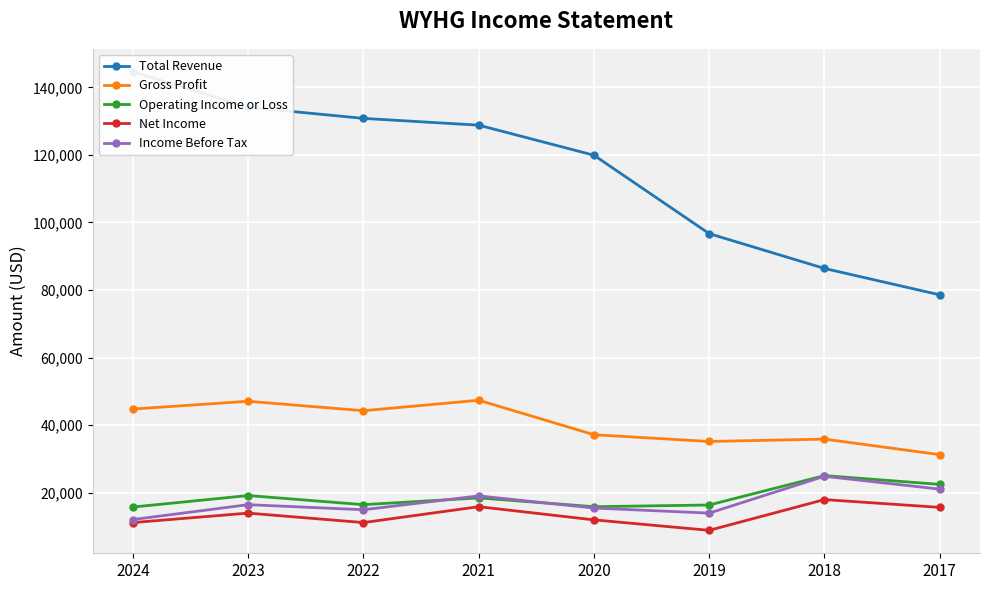

What are all the series names shown in the legend?

Total Revenue, Gross Profit, Operating Income or Loss, Net Income, Income Before Tax